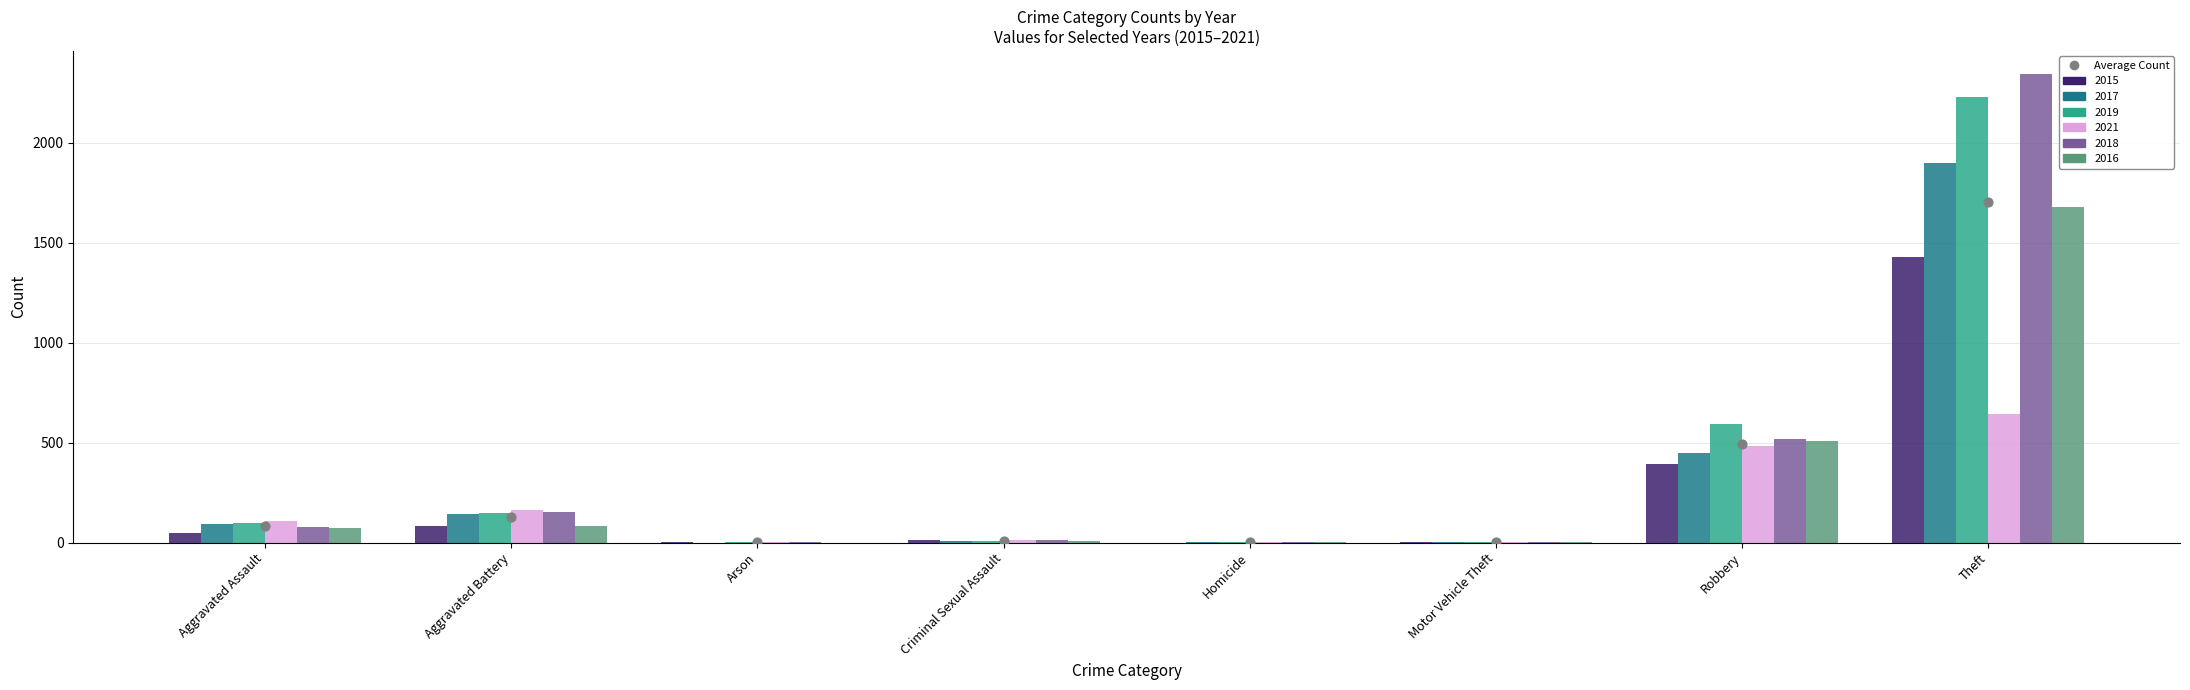

Which series contains the highest Y value?

2018